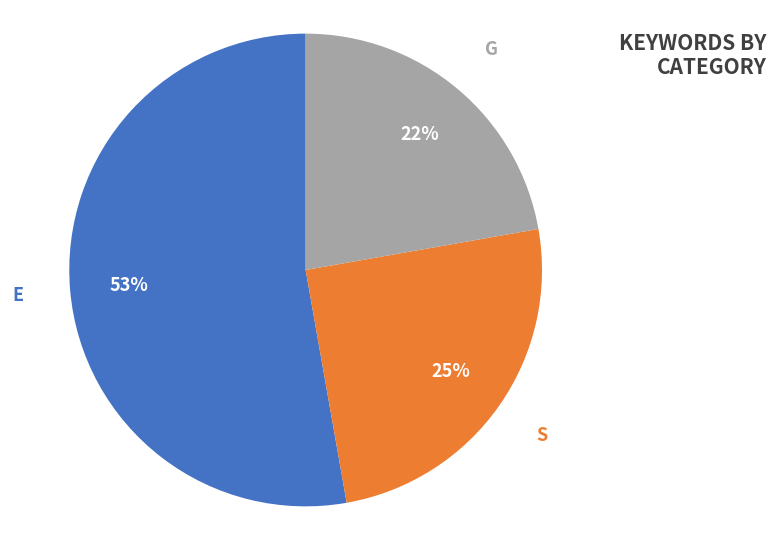

To the nearest percent, what portion does E represent?

53%